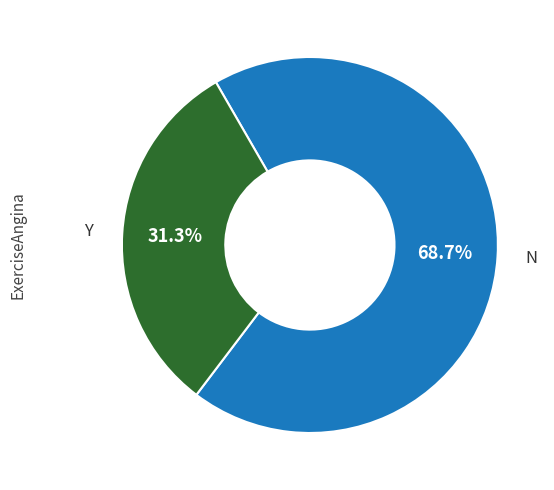

Is there a majority slice in this chart?

Yes